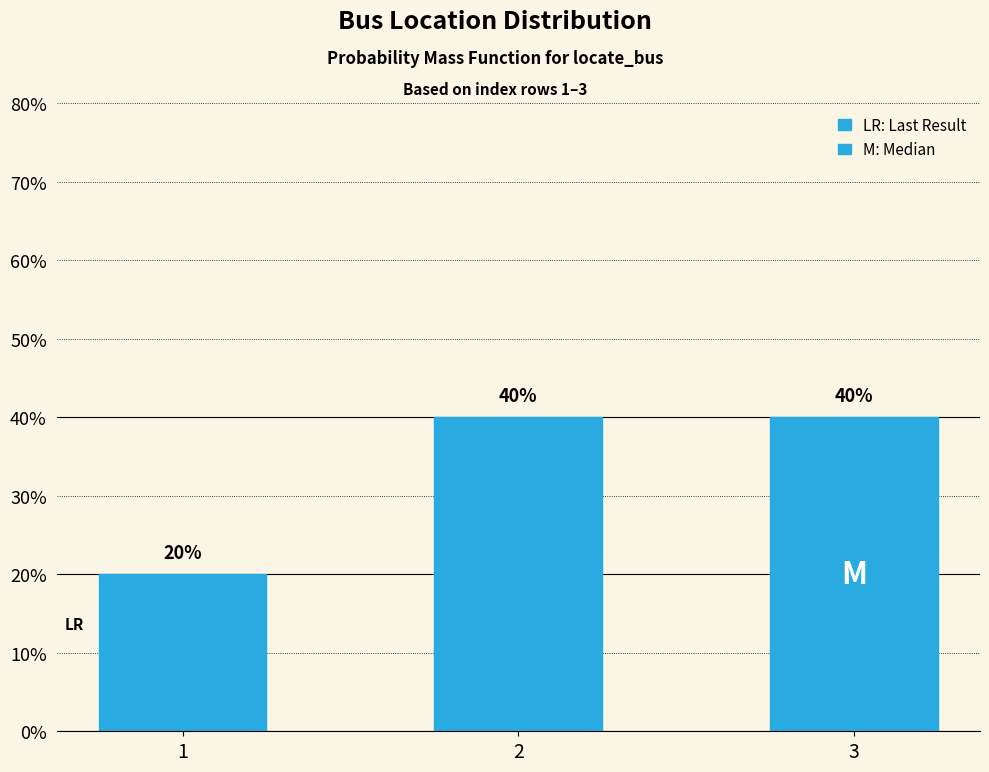

Which label corresponds to the largest value in the chart?

2